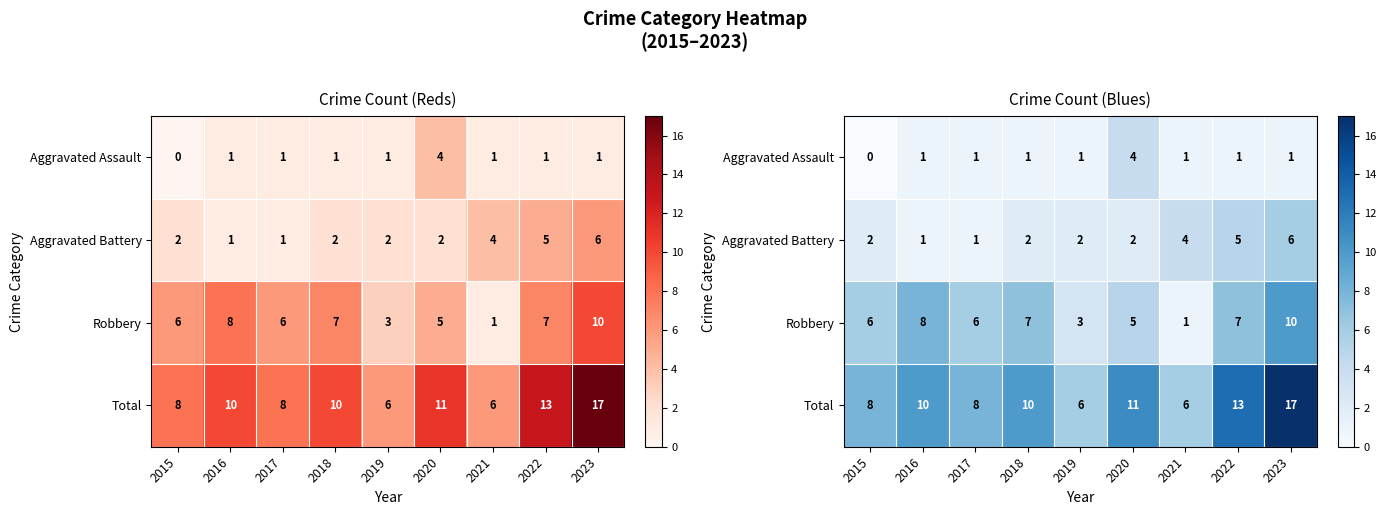

What is the difference between the maximum and minimum values in the Total series?

11